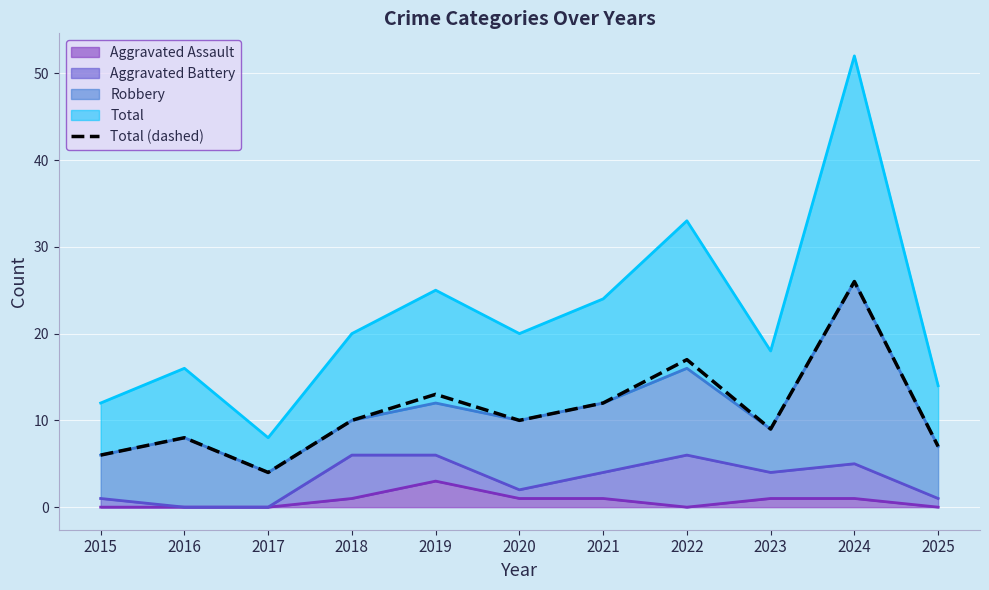

Which has a higher value, 2020 or 2015?

2020